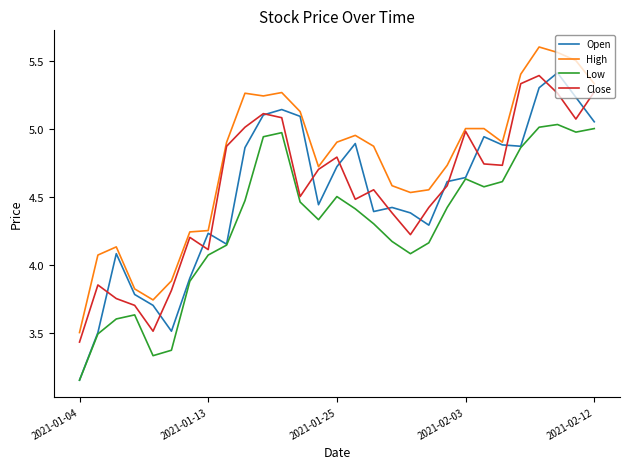

What is the highest value of the Open series?

5.4